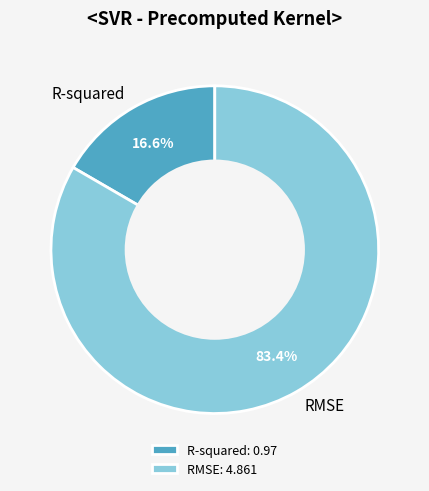

Which category has the smallest portion of the pie?

R-squared